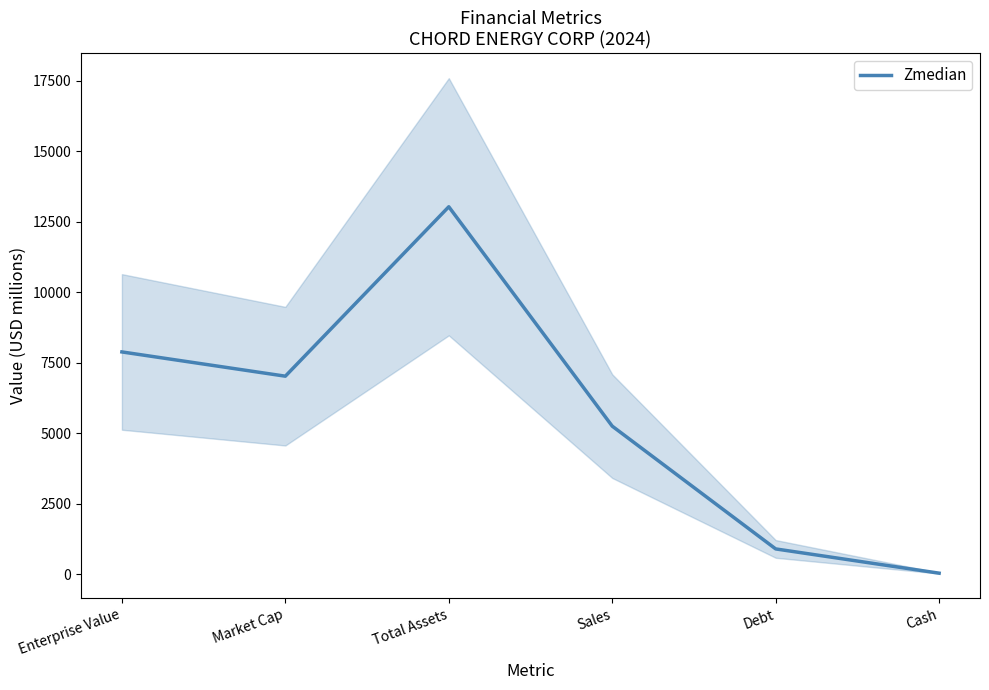

Reading right to left, extract all data points from this chart.

37.0	897.1	5251.1	13032.0	7023.5	7883.6